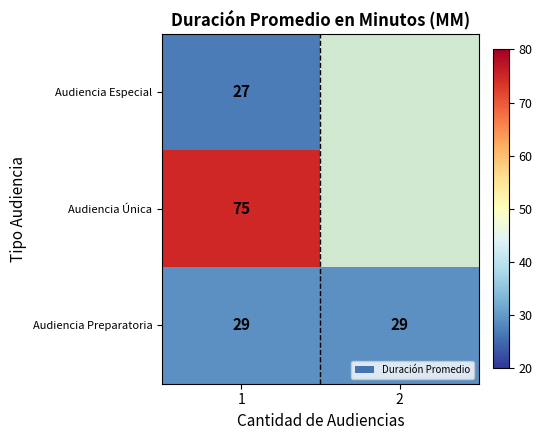

Count the number of categories in the chart.

2